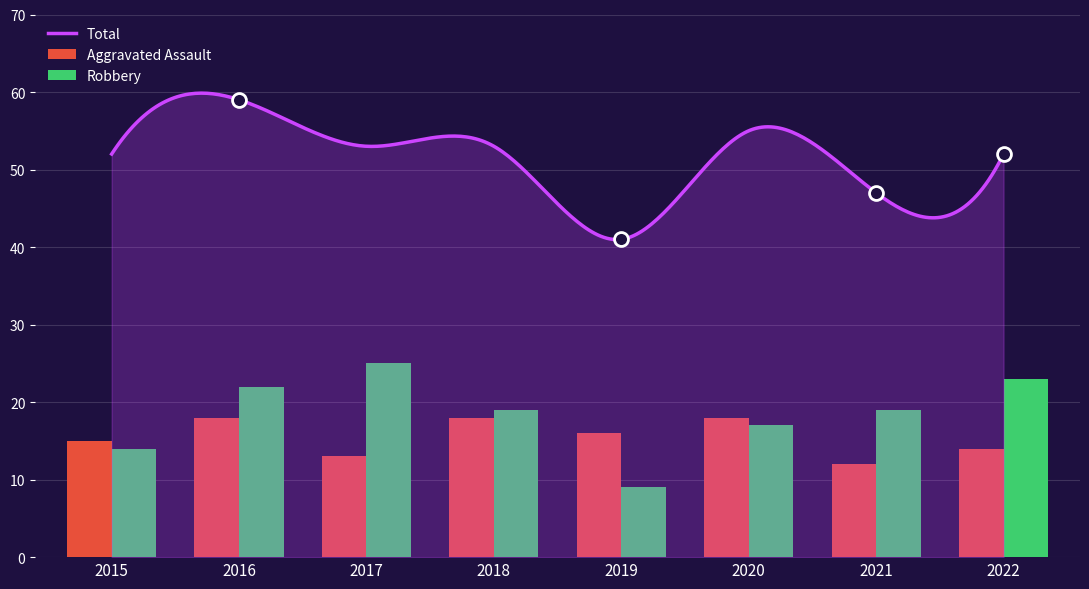

What is the lowest value of the Total series?

41.0